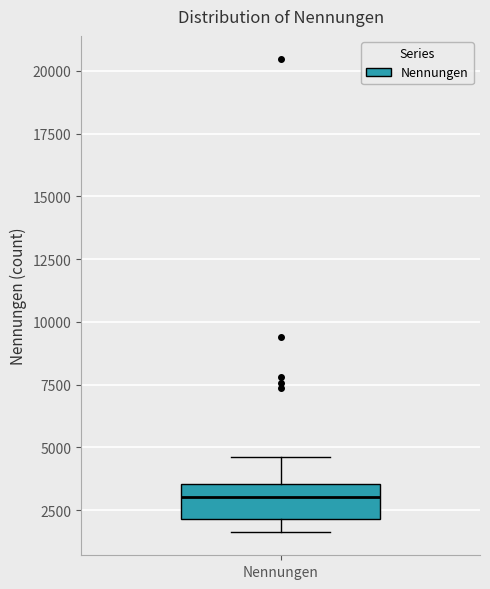

Where does the lower whisker of the box for Nennungen end on the y-axis? The values are not printed on the chart, so give them approximately, as read against the axis.

1500